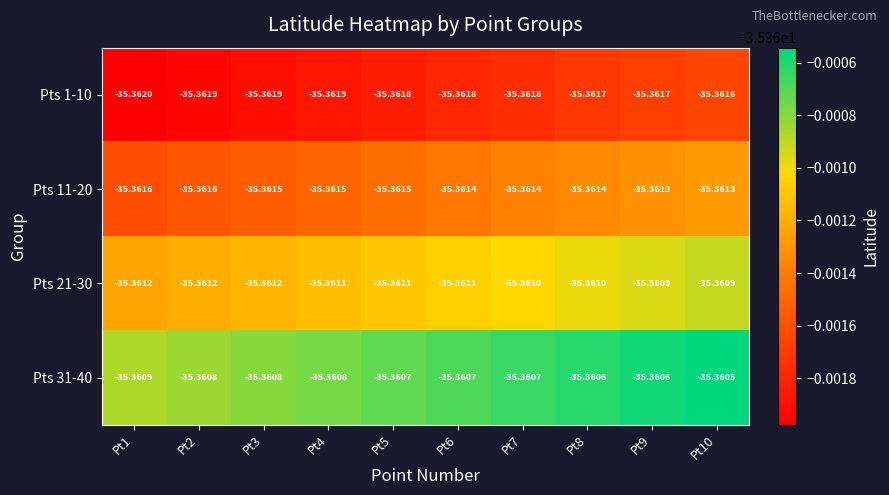

What is the minimum value shown in the chart?

-35.4